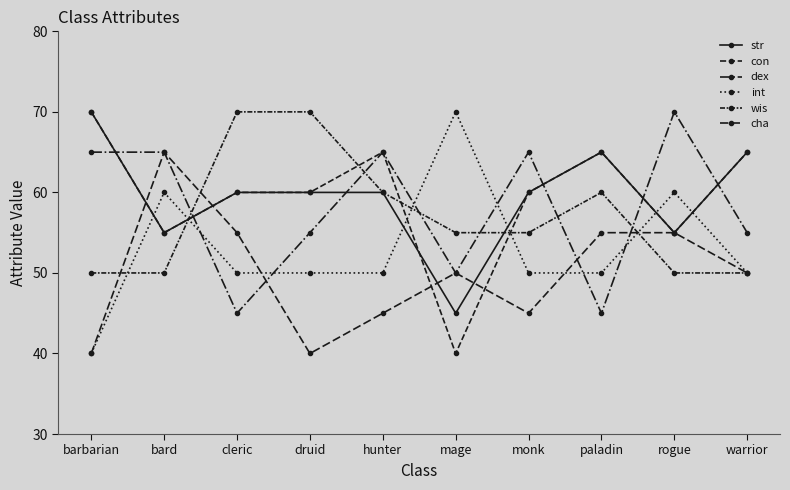

Between bard and mage, which is larger?

bard